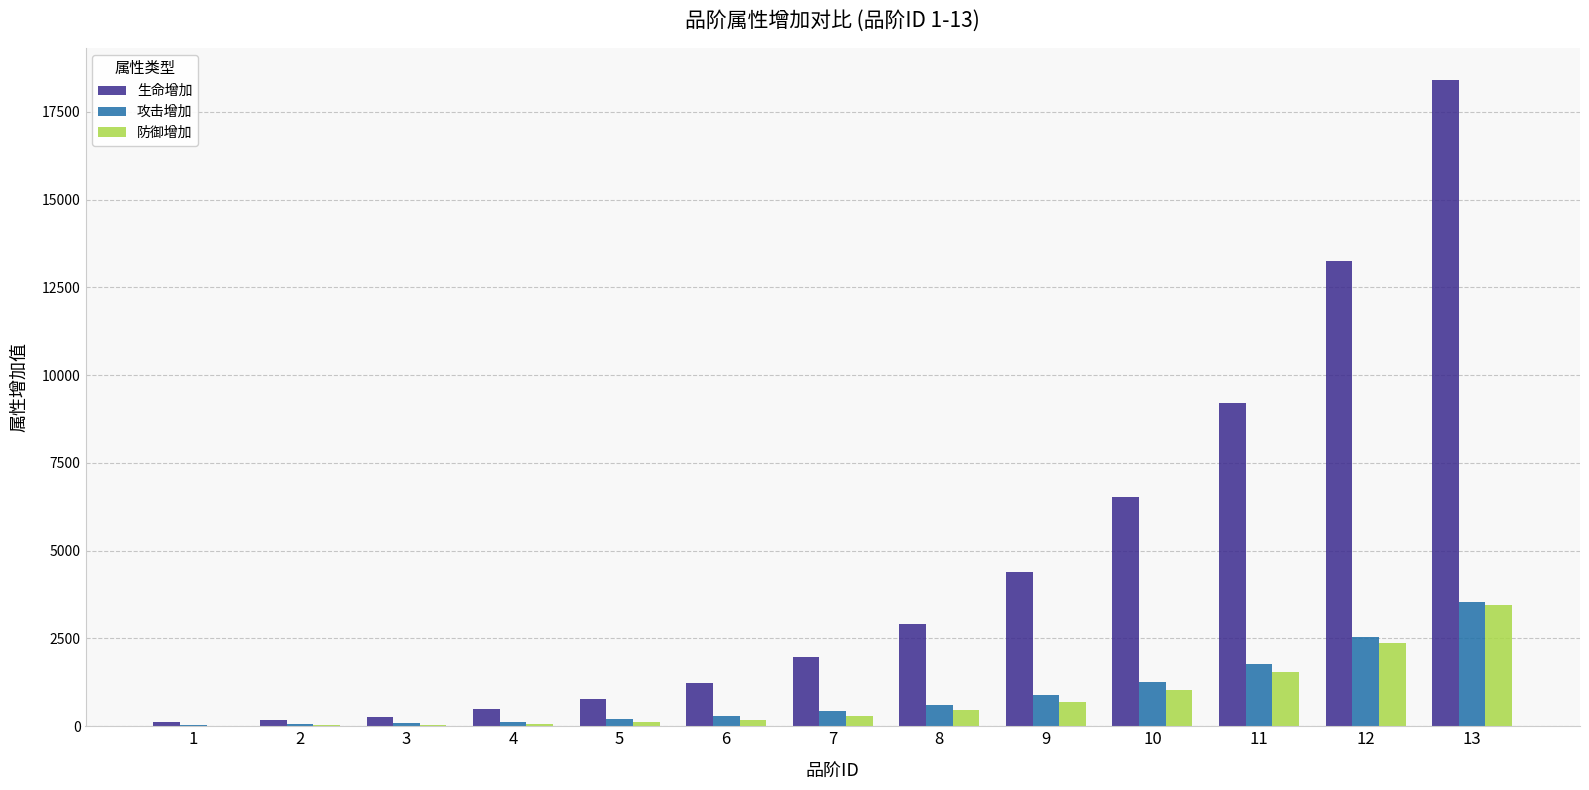

What is the maximum value shown in the chart?

18405